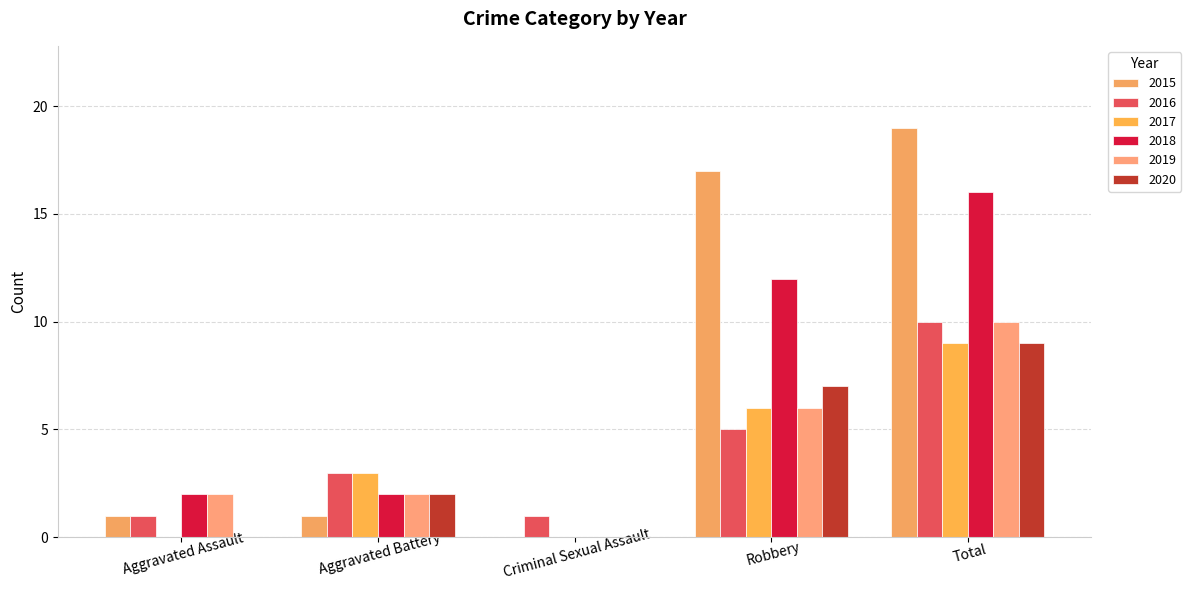

Which series has the largest total across all categories?

2015